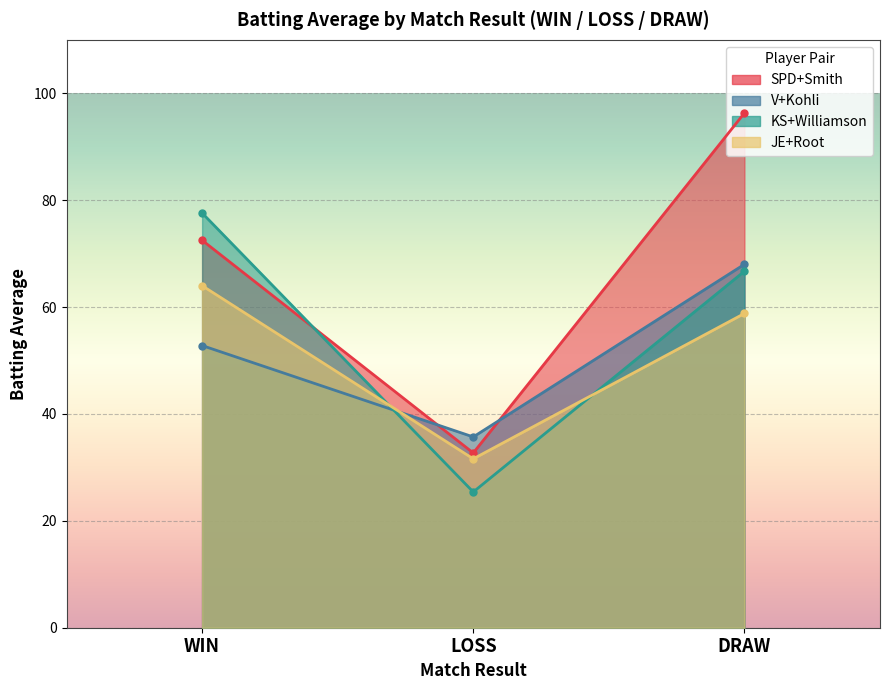

Is it true that KS+Williamson equals 66.7 at DRAW?

True